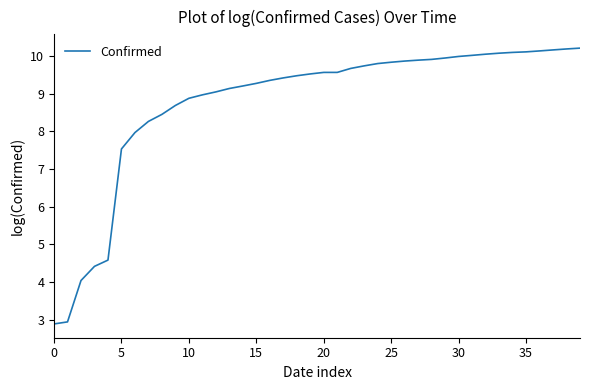

What is the average value?

8.8